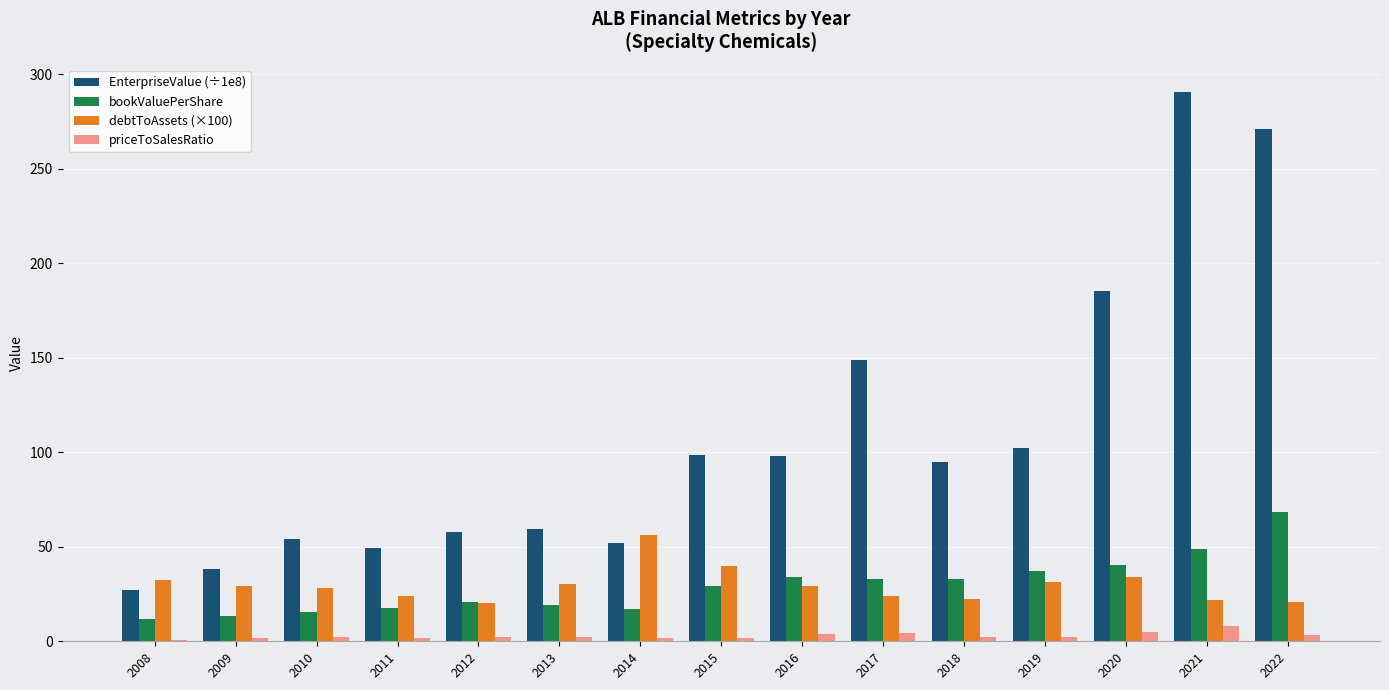

How many groups of bars are there?

15